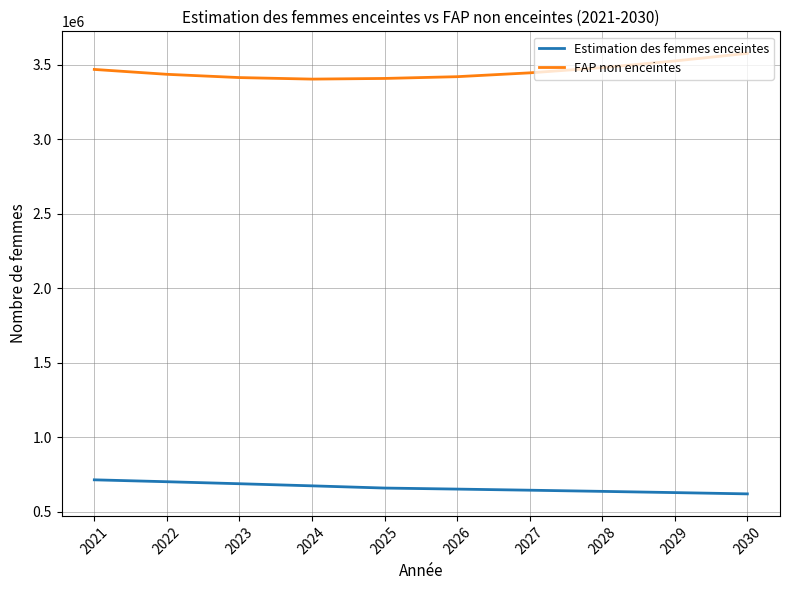

Between 2022 and 2025, which series saw the biggest shift?

Estimation des femmes enceintes